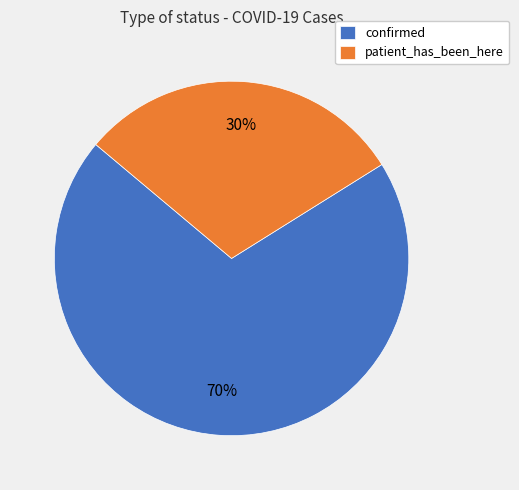

The confirmed slice represents 70% of the pie. True or false?

True